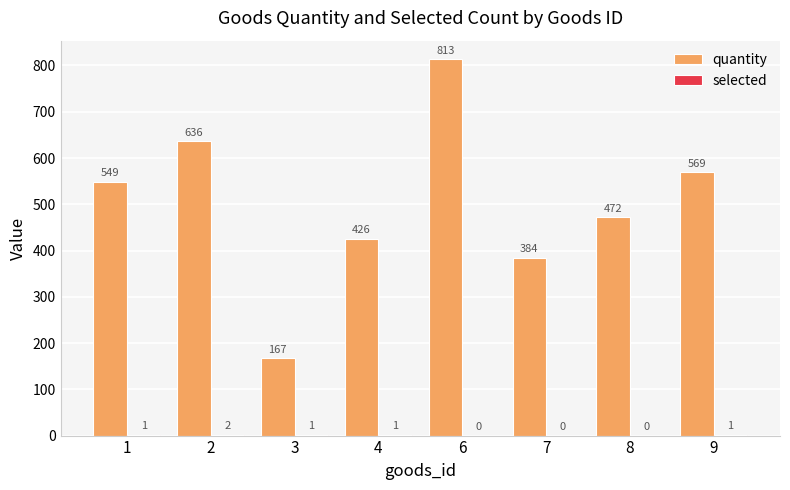

The quantity series shows 167 at 3. True or false?

True